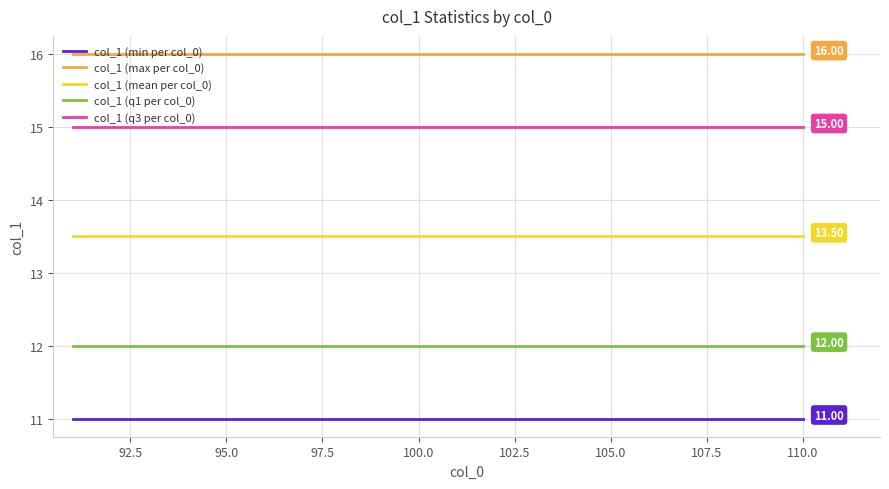

List the series in order of their overall mean, highest first.

col_1 (max per col_0), col_1 (q3 per col_0), col_1 (mean per col_0), col_1 (q1 per col_0), col_1 (min per col_0)